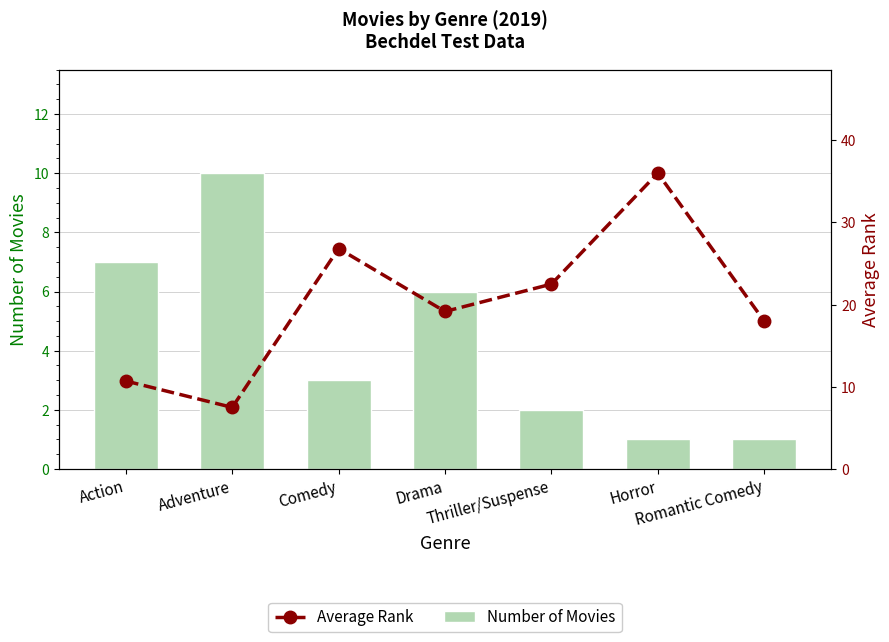

What is the value of the Number of Movies bar at the 1st from the left?

7.0